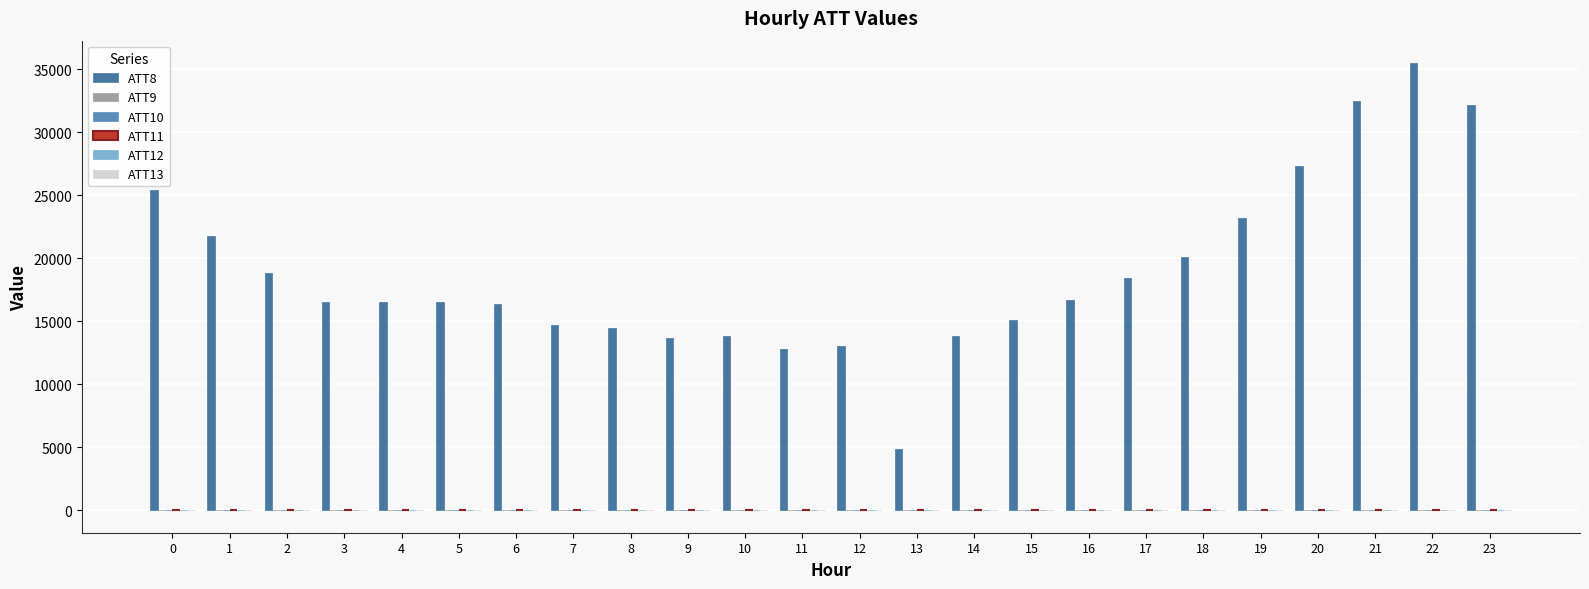

How many categories are shown in the chart?

24